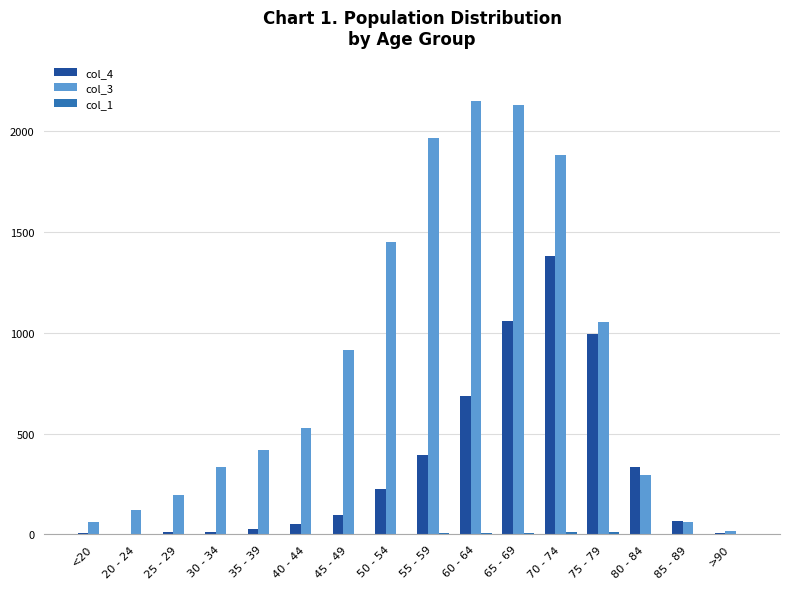

Is it true that col_4 equals 1613 at 65 - 69?

False